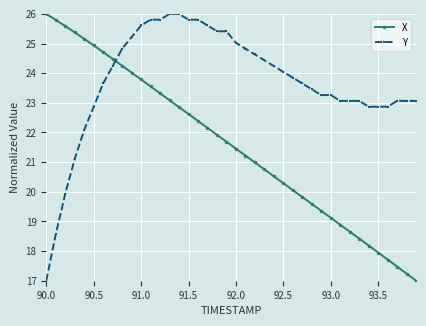

List the series in order of their overall mean, highest first.

Y, X